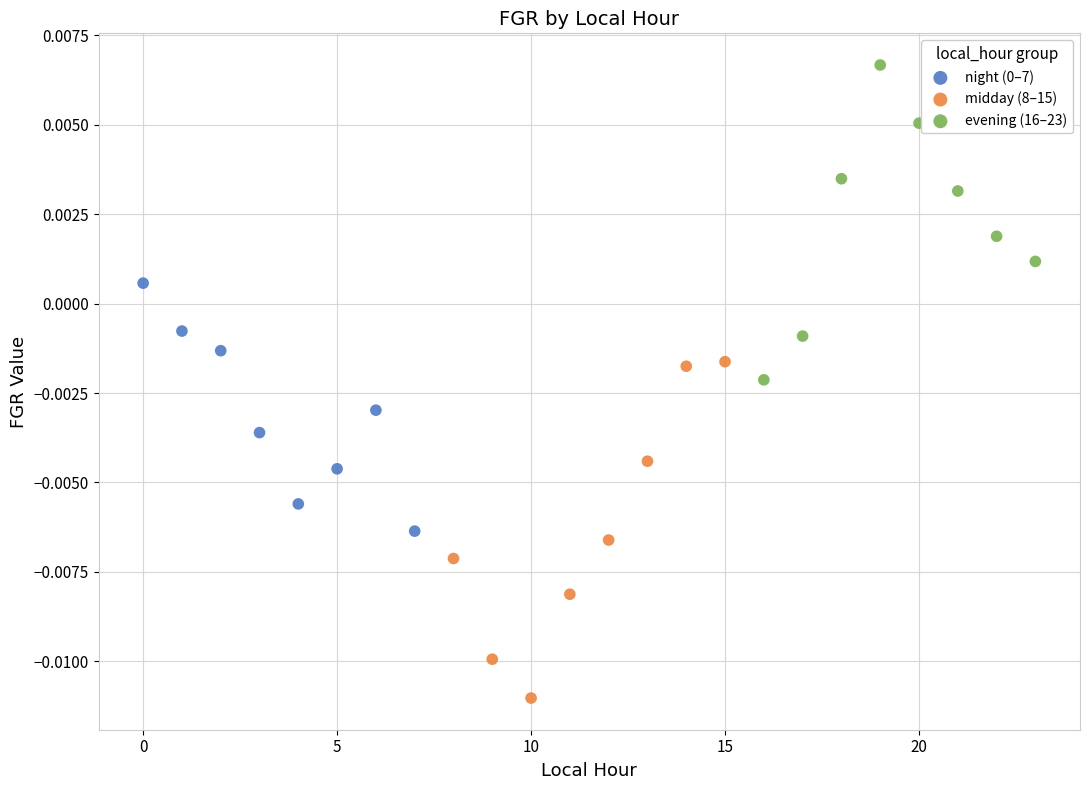

Which series reaches the minimum Y coordinate?

midday (8–15)